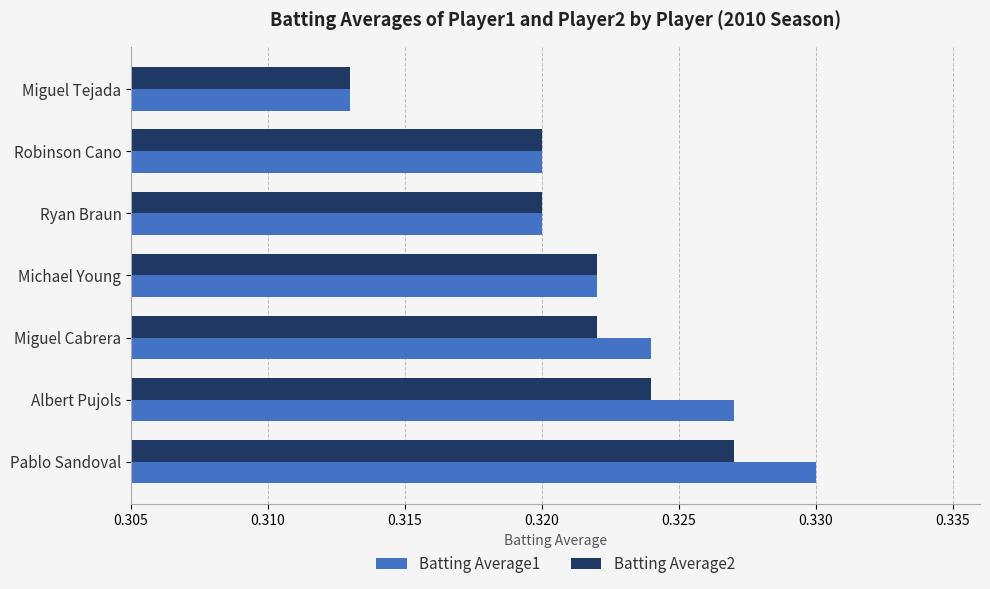

The Batting Average2 series shows 0.2 at Robinson Cano. True or false?

False